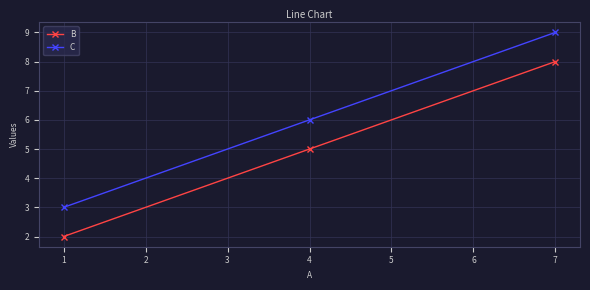

True or false: C has a value of 12 at 7.

False